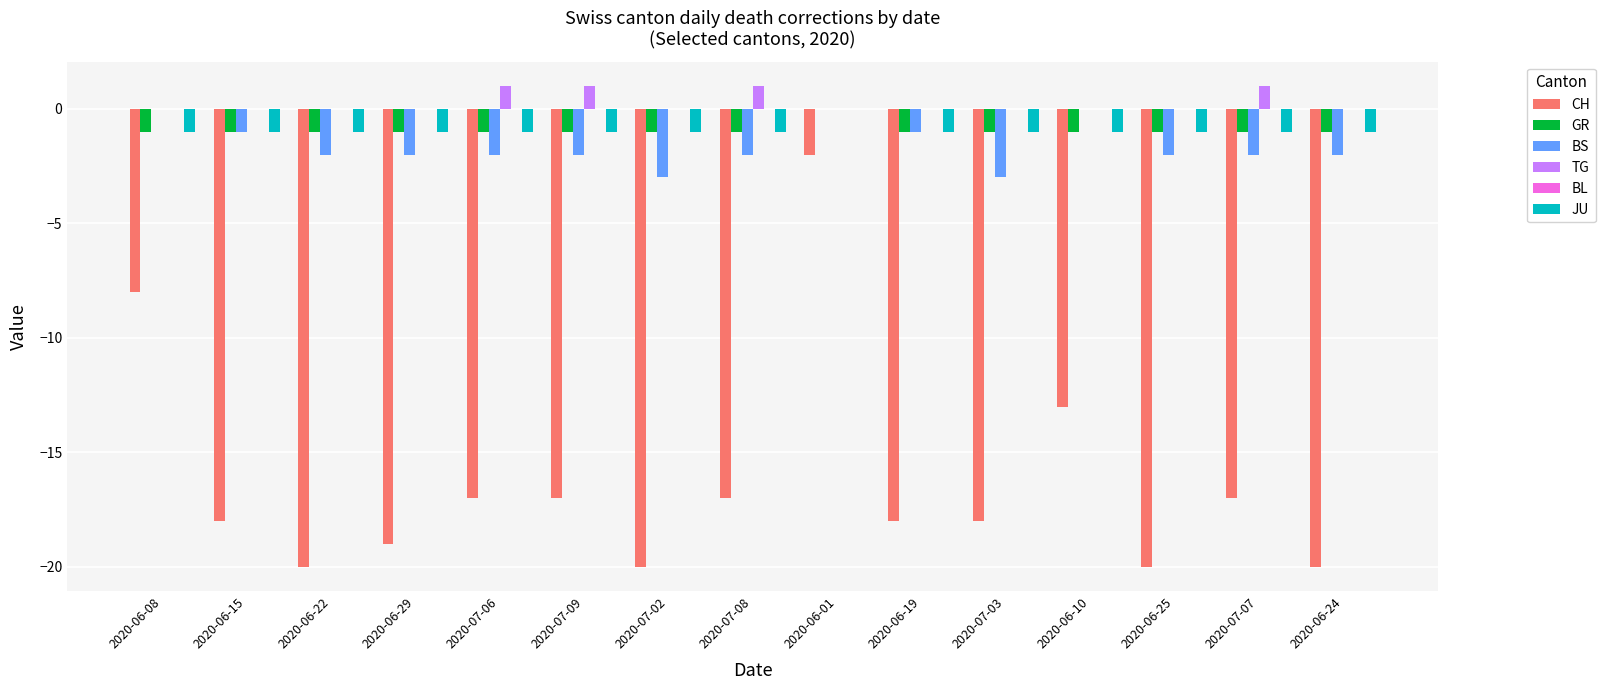

Between 2020-06-10 and 2020-06-24, which series saw the biggest shift?

CH